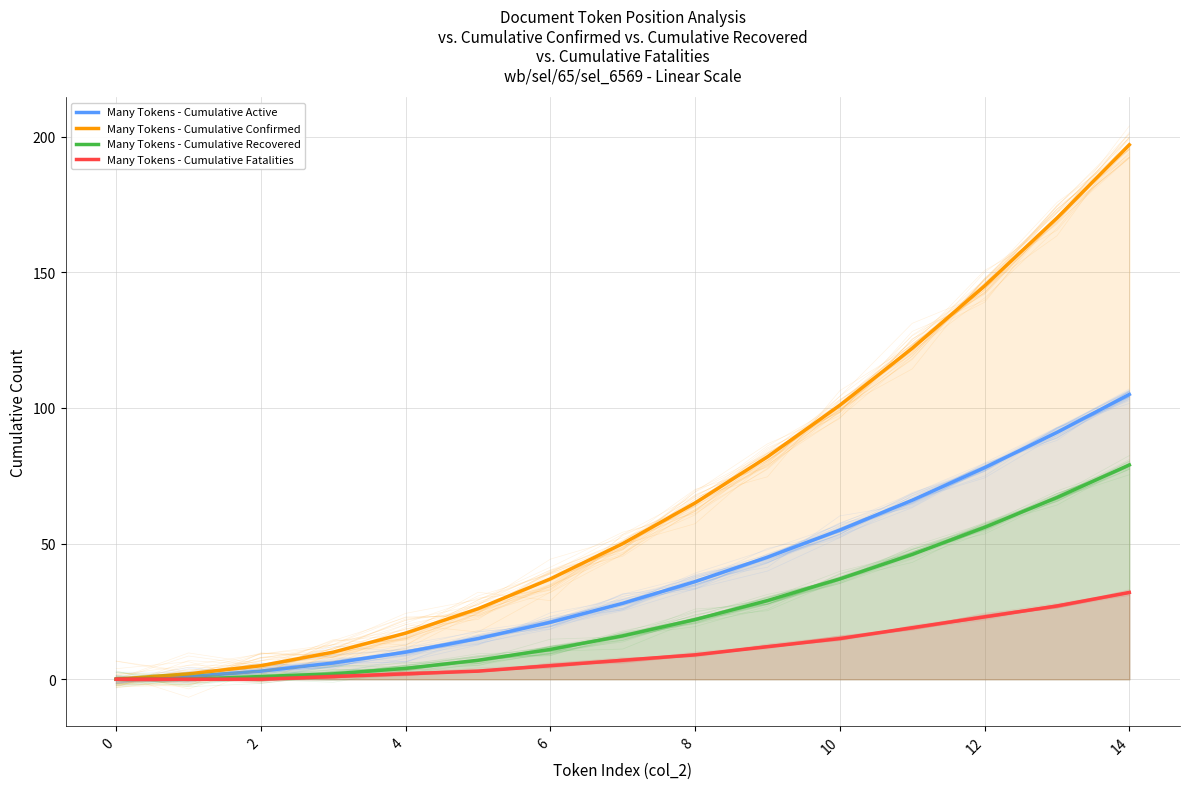

What are all the series names shown in the legend?

Many Tokens - Cumulative Active, Many Tokens - Cumulative Confirmed, Many Tokens - Cumulative Recovered, Many Tokens - Cumulative Fatalities